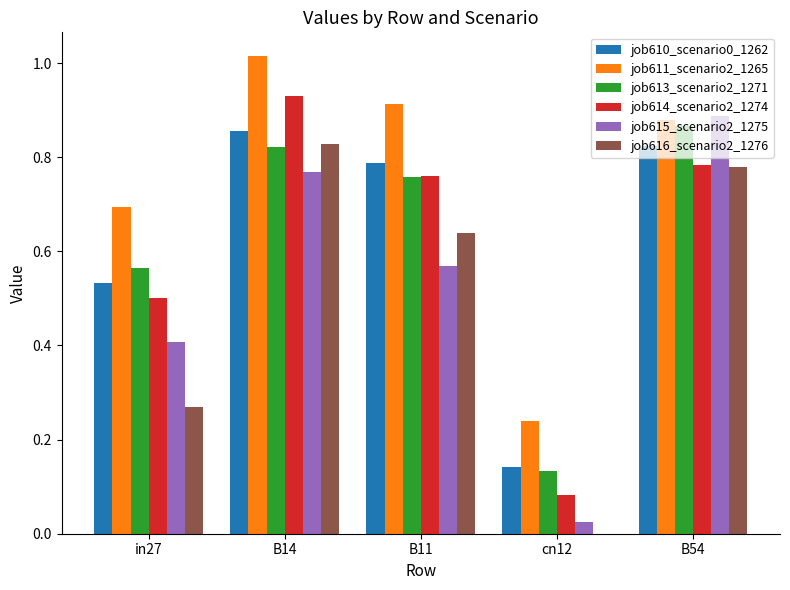

What is the total value across all series at B14?

5.2